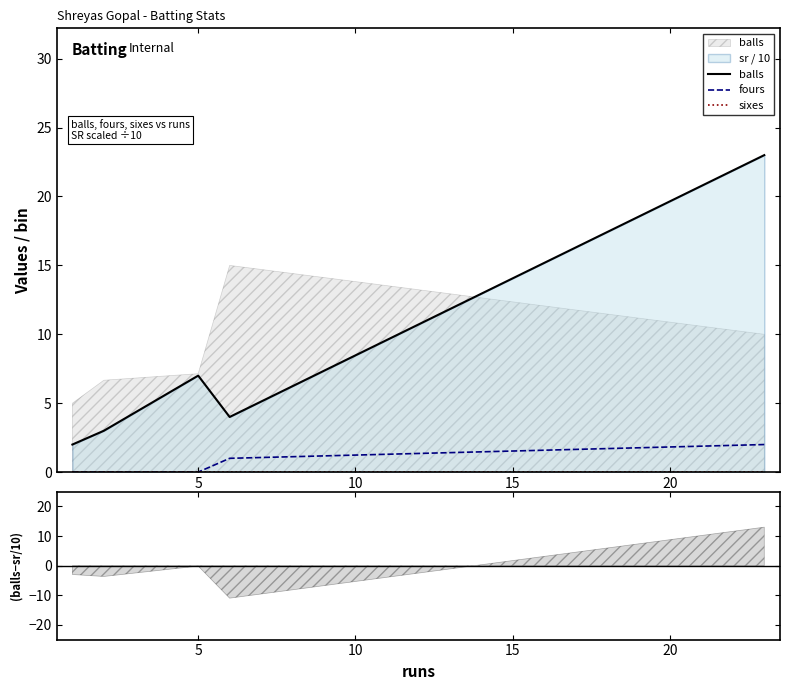

What is the sum of all fours values?

3